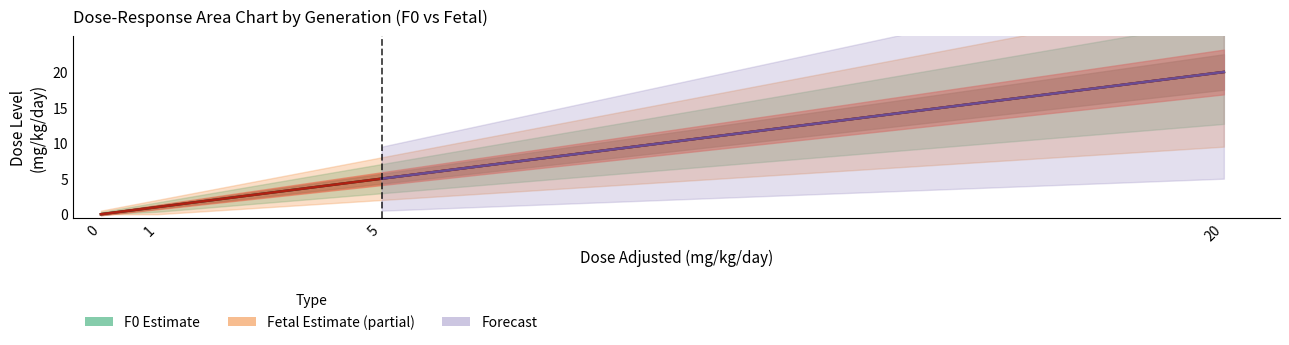

Is this an area chart (filled region under the line)?

No